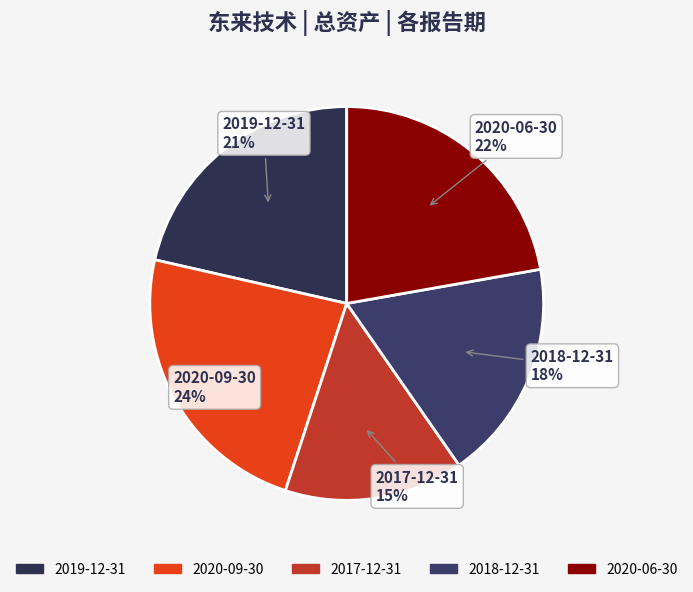

Is there any slice that represents more than half of the pie?

No